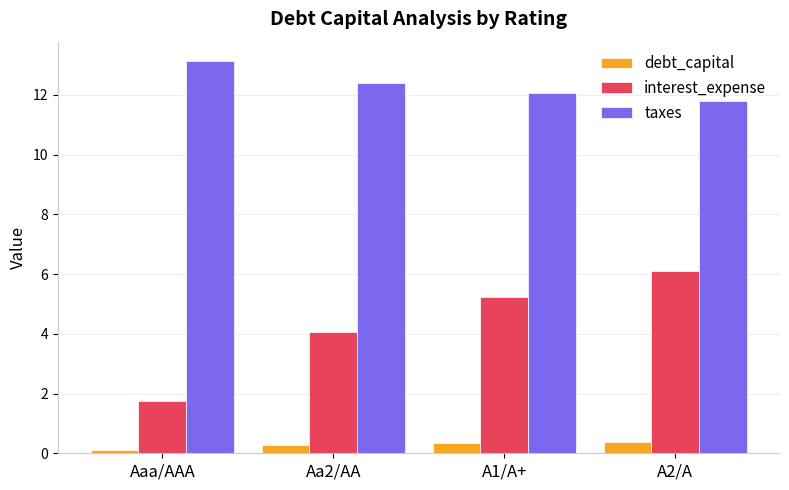

What is the spread (max minus min) of values at A1/A+?

11.7